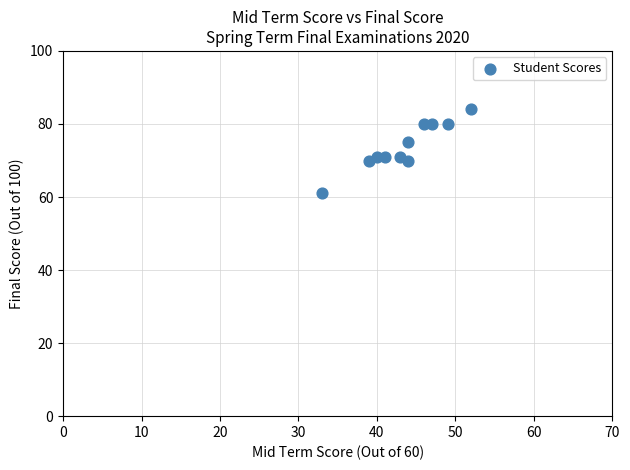

What is the range of X values (max minus min)?

19